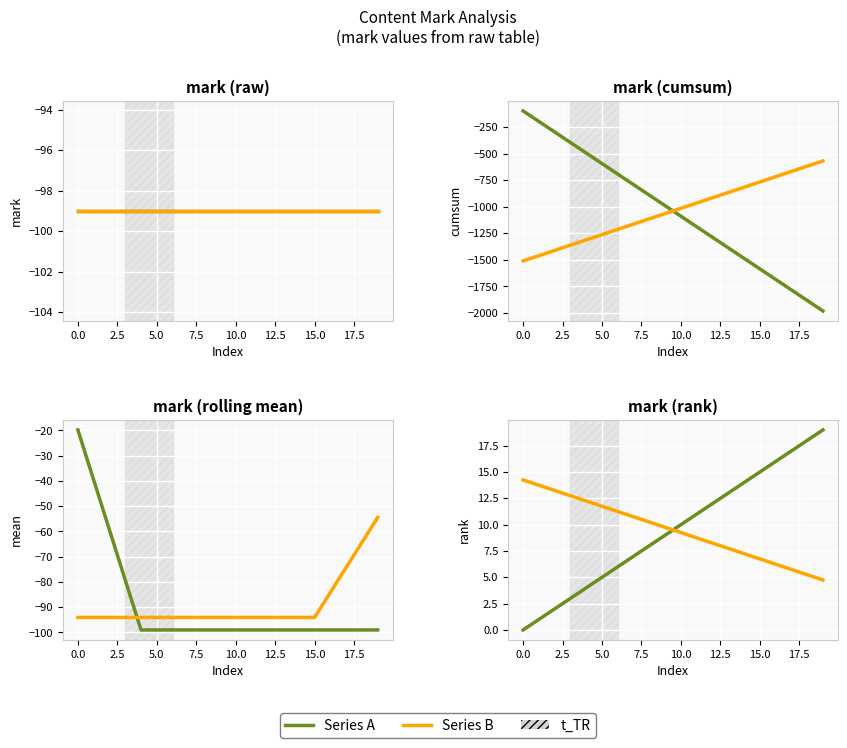

At 7.5, list the series in order from largest to smallest.

Series B, Series A